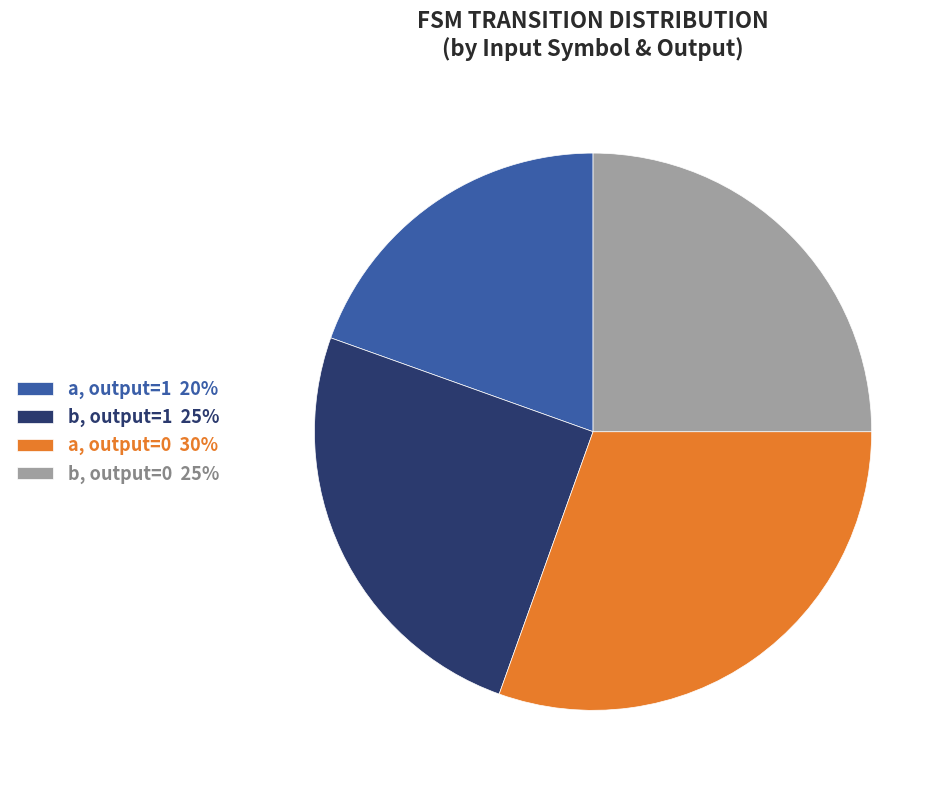

Combined, do b, output=1 25% and a, output=1 20% account for over 50%?

No